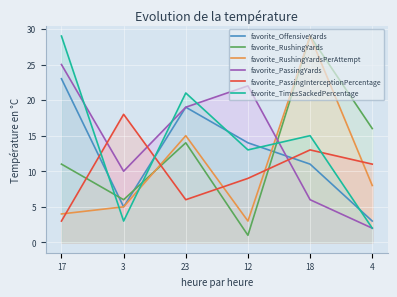

At which label does favorite_PassingInterceptionPercentage reach its peak?

3